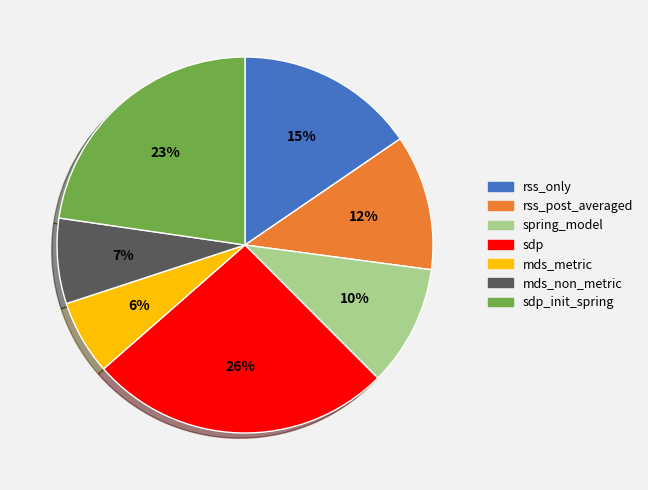

How many slices are in this pie chart?

7